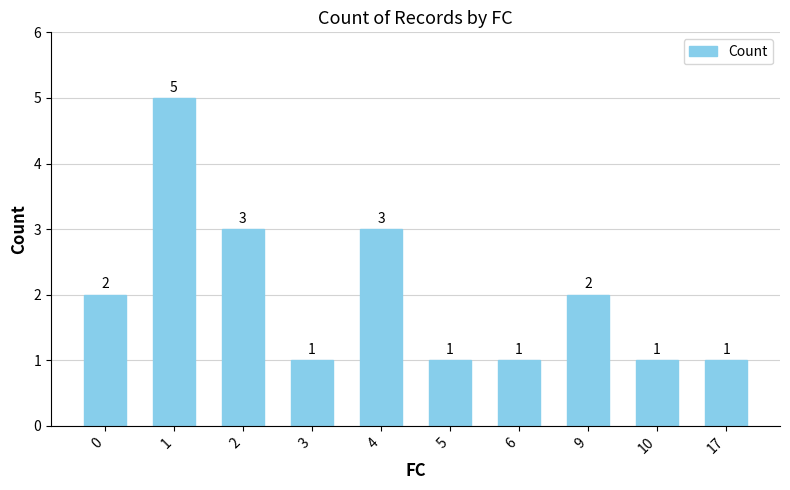

The value at 9 is 3. True or false?

False